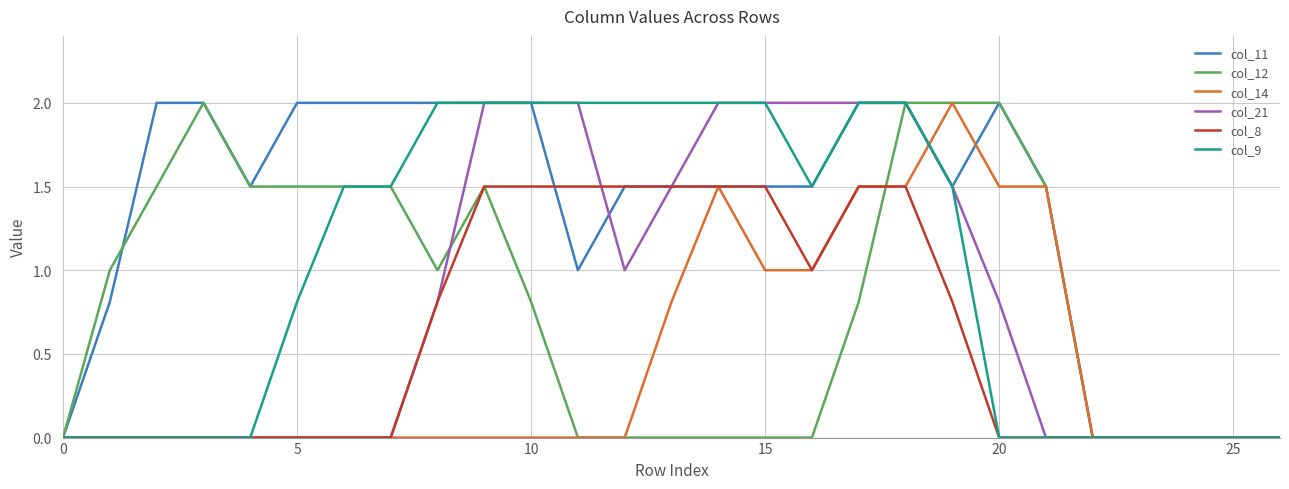

What are all the series names shown in the legend?

col_11, col_12, col_14, col_21, col_8, col_9